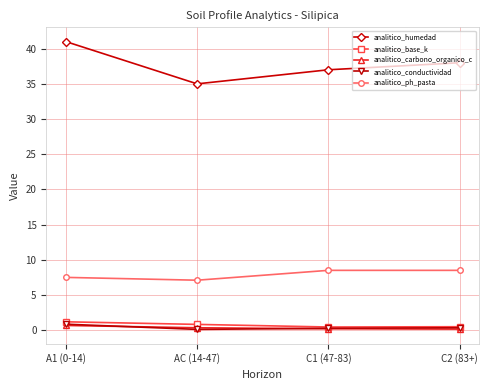

Does the chart have visible grid lines?

Yes